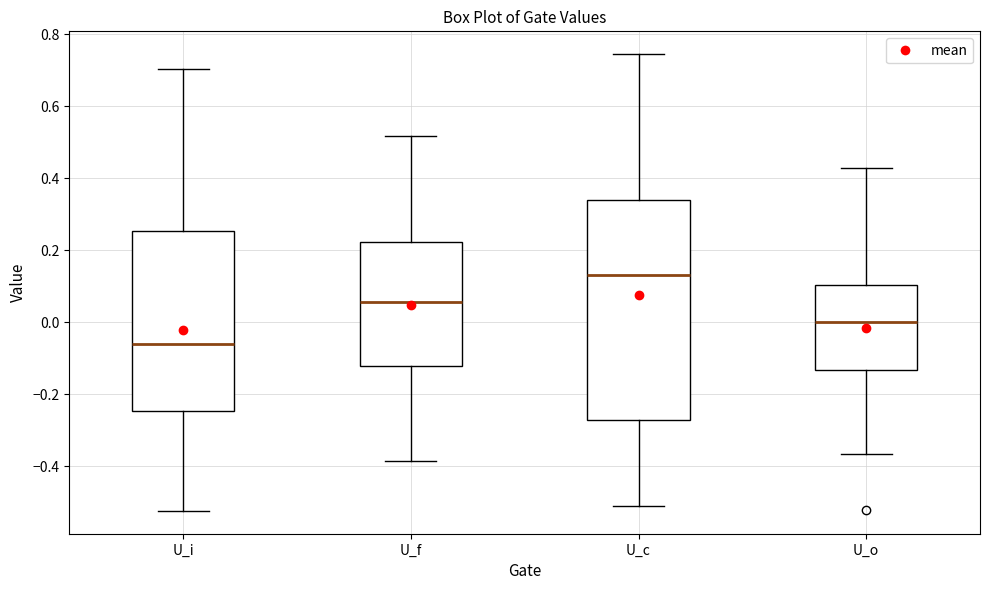

Comparing the boxes themselves (not the whiskers), which one is the tallest?

U_c